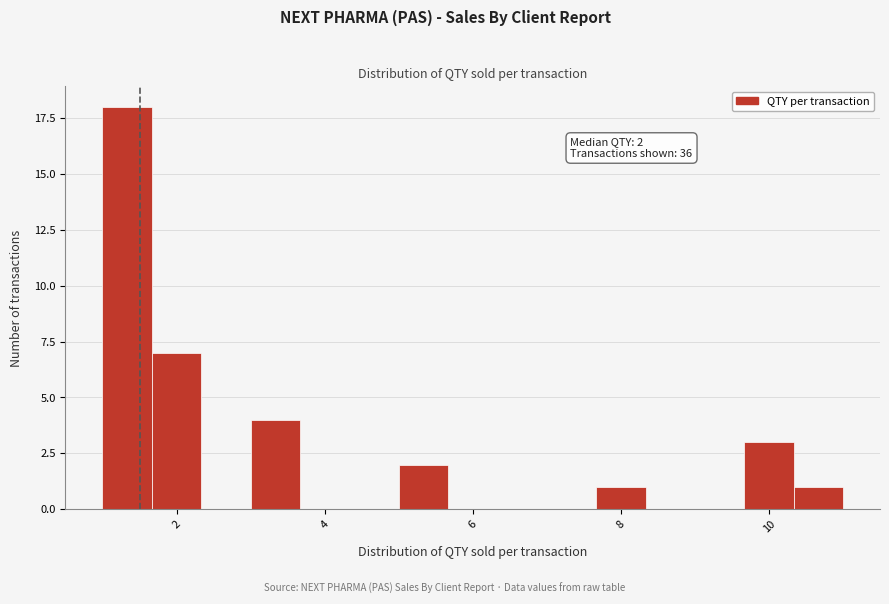

Around what value on the x-axis is the tallest bar? Give the approximate position of its centre, as read against the axis.

1.4